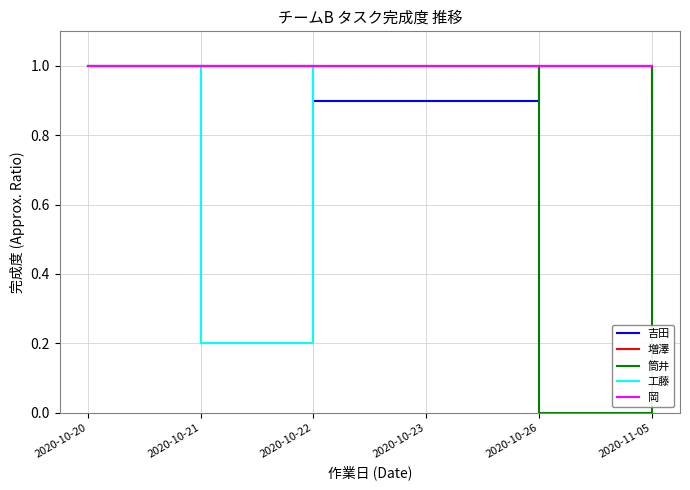

True or false: 工藤 has a value of 1.3 at 2020-10-20.

False